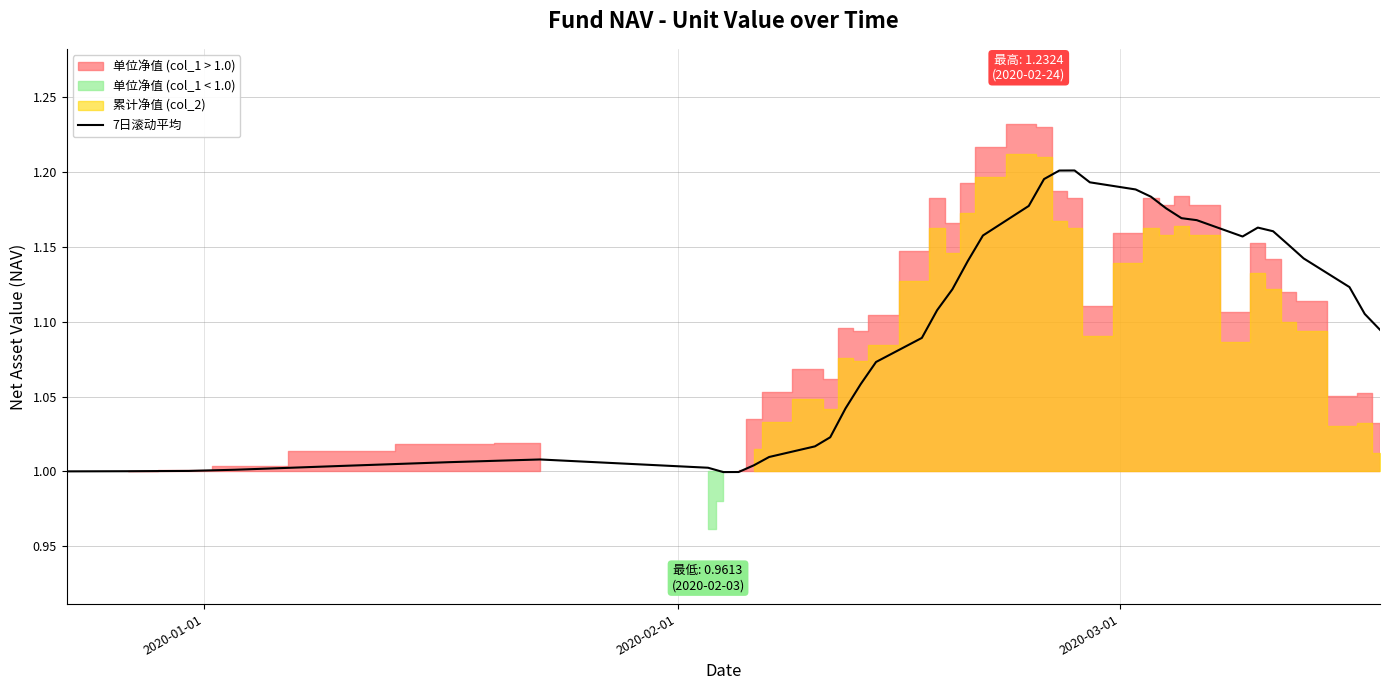

How many data points are above 1?

37